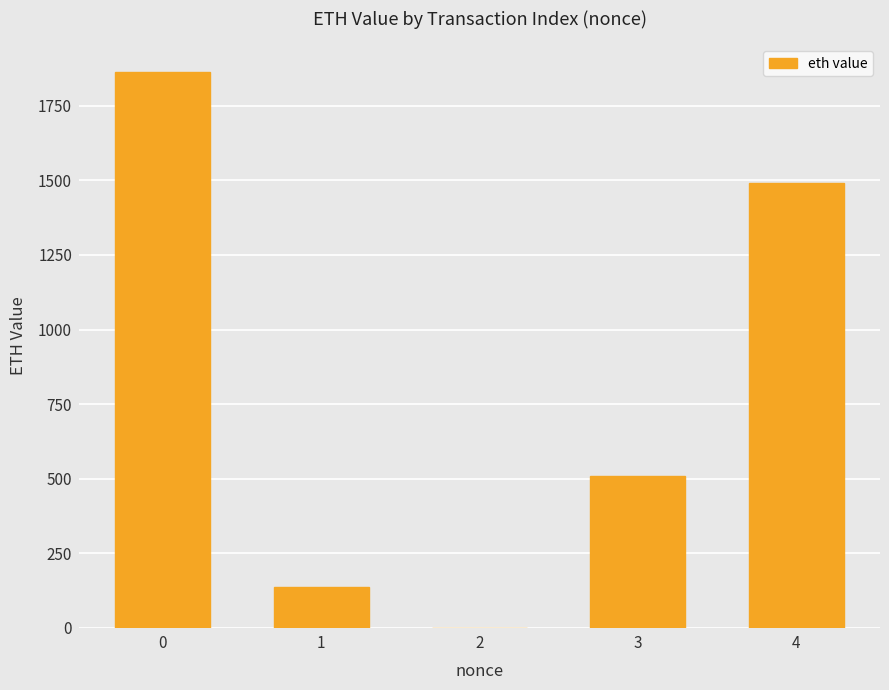

What is the maximum value shown in the chart?

1863.5